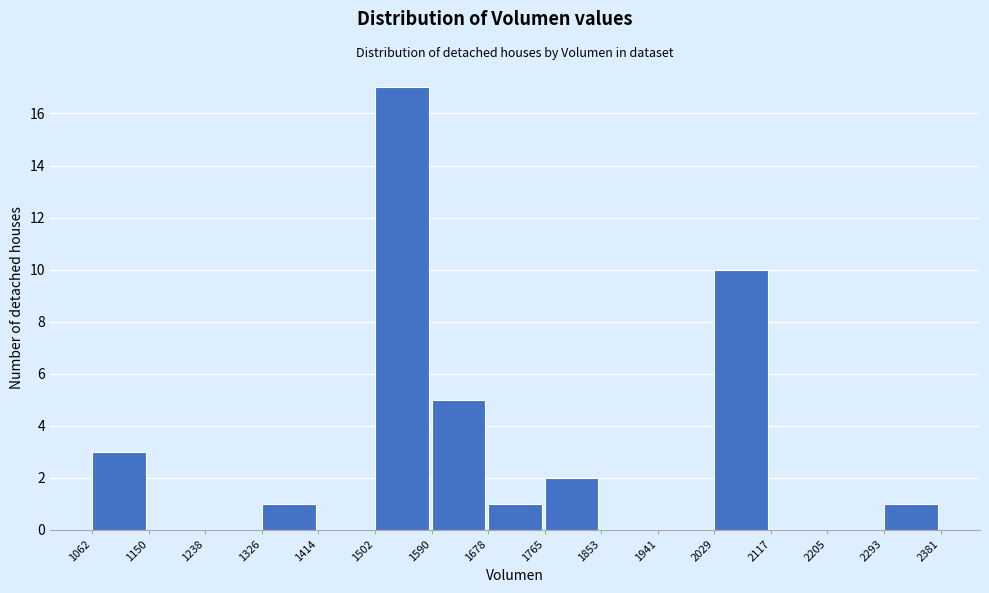

Over which range of the x-axis is the bar tallest?

1502 to 1590